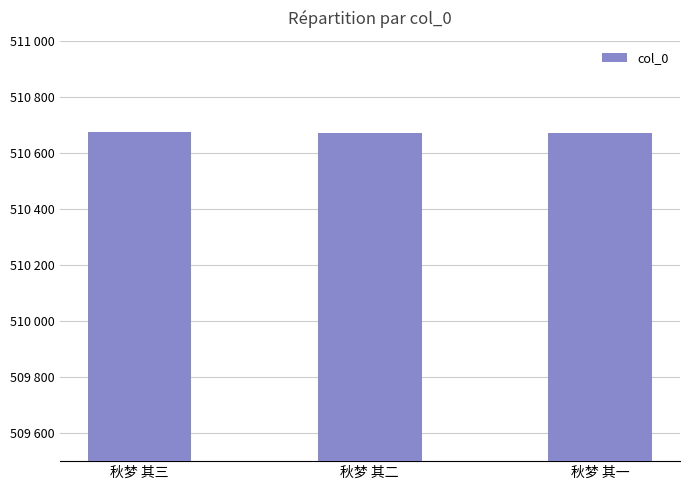

What position from the right is 秋梦 其一?

1